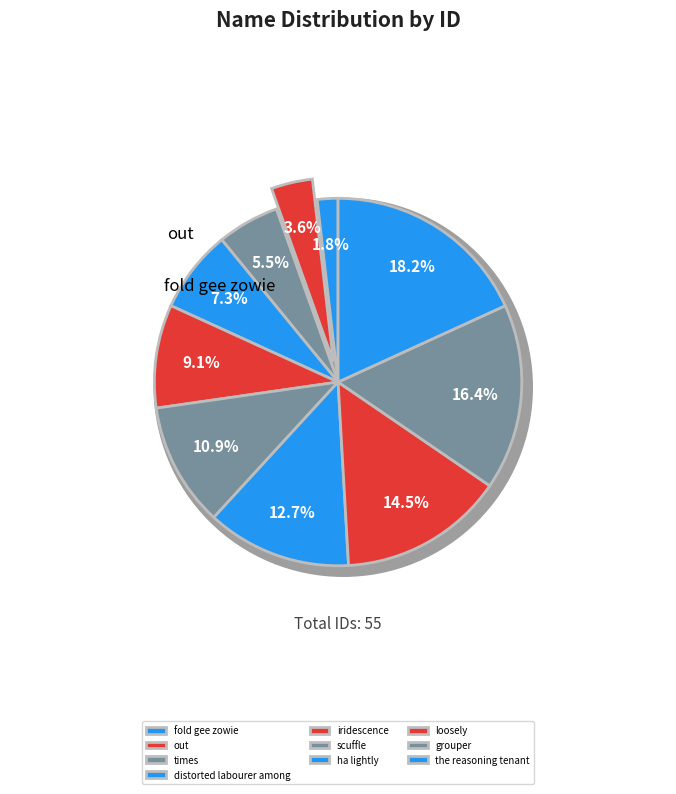

What percentage is NOT represented by grouper?

83.6%